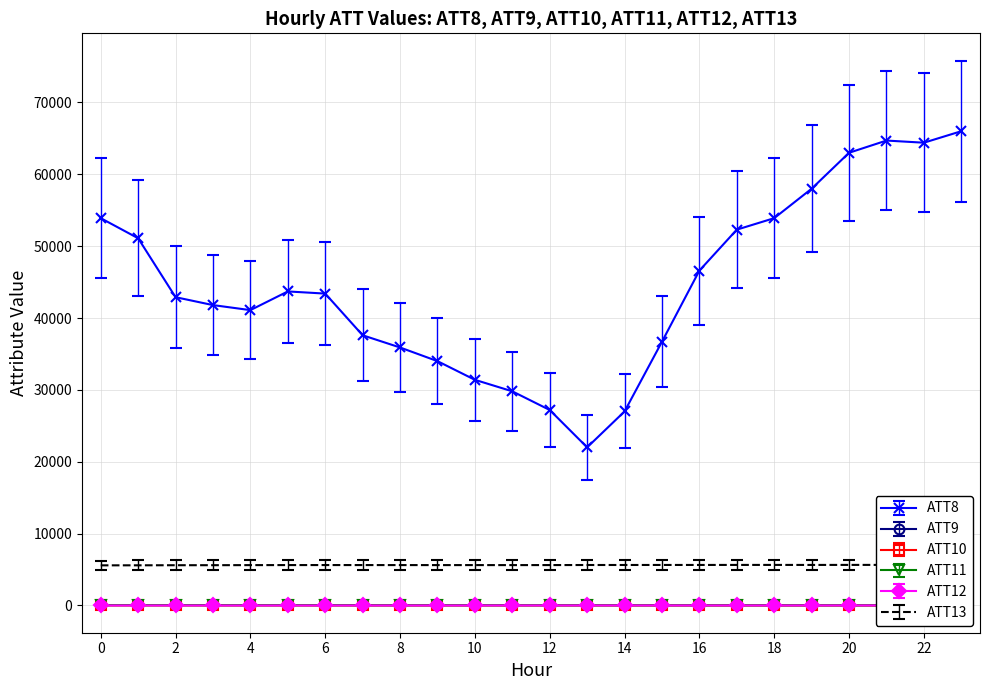

List the labels in order of ATT8 value, largest first.

23, 21, 22, 20, 19, 0, 18, 17, 1, 16, 5, 6, 2, 3, 4, 7, 15, 8, 9, 10, 11, 12, 14, 13